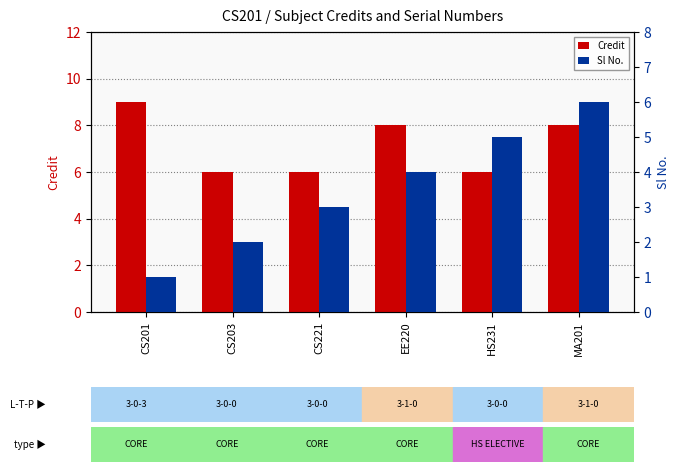

What is the minimum value shown in the chart?

1